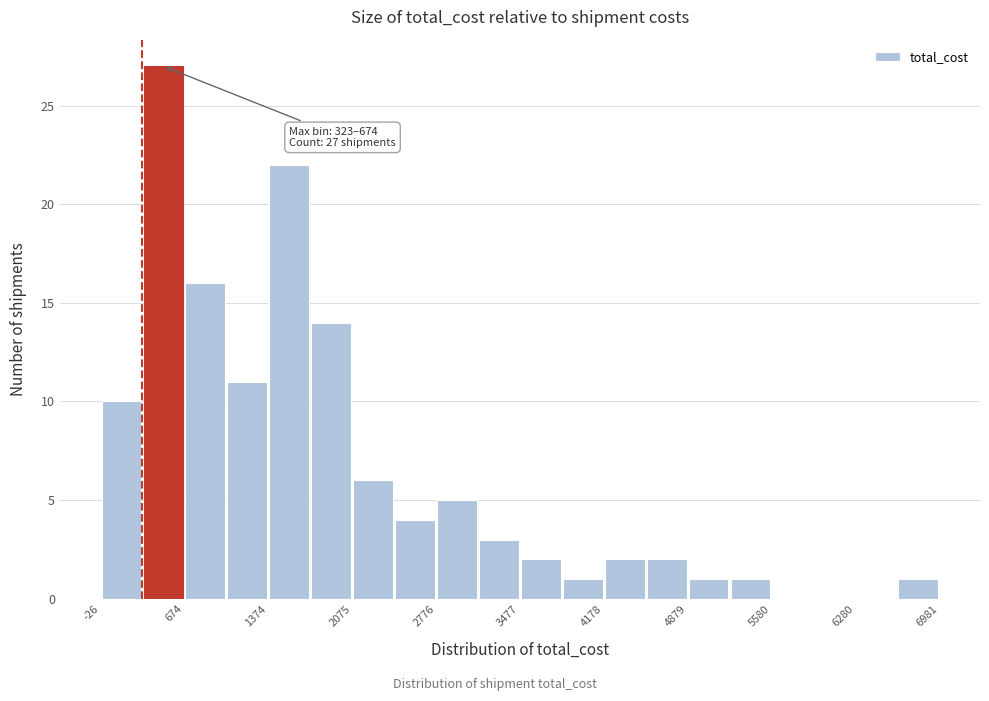

Read against the x-axis, roughly where is the centre of the tallest bar?

500